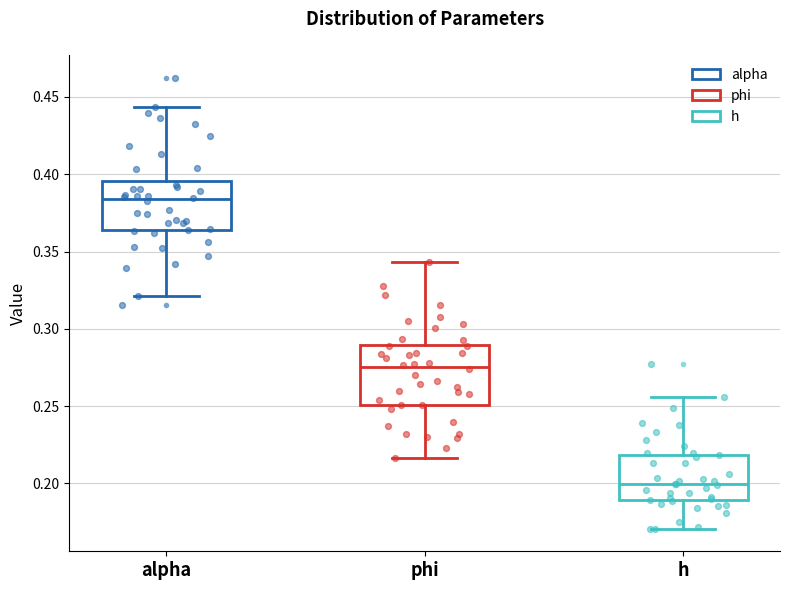

Reading left to right, transcribe this box plot: for each box, give where its median line is, the range the box spans, and where its two whiskers end, as read against the y-axis. The values are not printed on the chart, so give them approximately, as read against the axis.

alpha: median 0.385, box 0.365 to 0.395, whiskers 0.320 to 0.445
phi: median 0.275, box 0.250 to 0.290, whiskers 0.215 to 0.345
h: median 0.200, box 0.190 to 0.220, whiskers 0.170 to 0.255